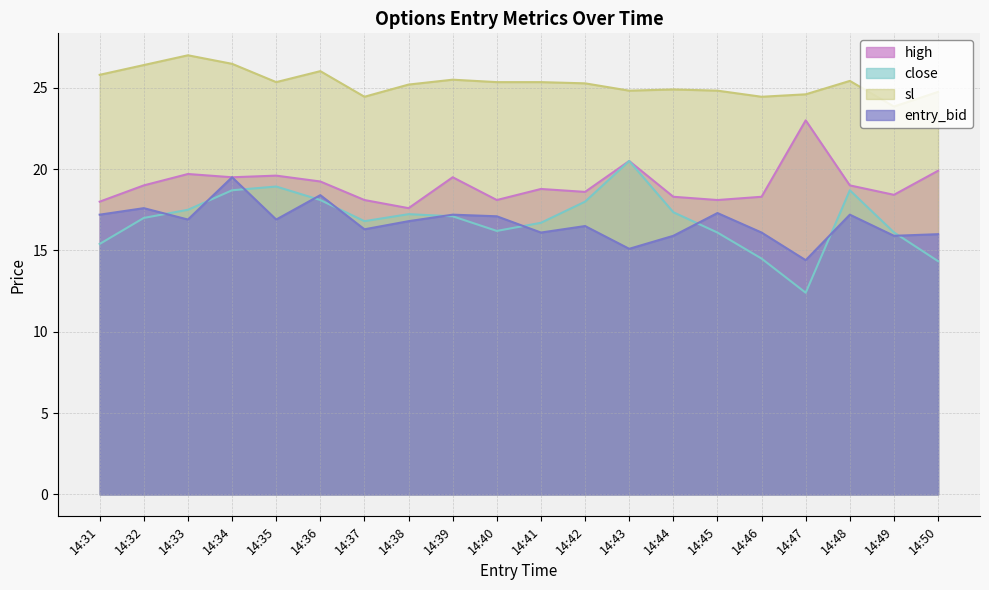

Reading left to right, transcribe all the data shown in this chart.

high: 18.0	19.0	19.7	19.5	19.6	19.2	18.1	17.6	19.5	18.1	18.8	18.6	20.5	18.3	18.1	18.3	23.0	19.0	18.4	19.9
close: 15.4	17.0	17.5	18.7	18.9	18.1	16.8	17.2	17.1	16.2	16.7	18.0	20.5	17.4	16.1	14.5	12.4	18.7	16.1	14.3
sl: 25.8	26.4	27.0	26.5	25.4	26.0	24.4	25.2	25.5	25.4	25.4	25.3	24.8	24.9	24.8	24.4	24.6	25.4	23.9	24.8
entry_bid: 17.2	17.6	16.9	19.5	16.9	18.4	16.3	16.8	17.2	17.1	16.1	16.5	15.1	15.9	17.3	16.1	14.4	17.2	15.9	16.0